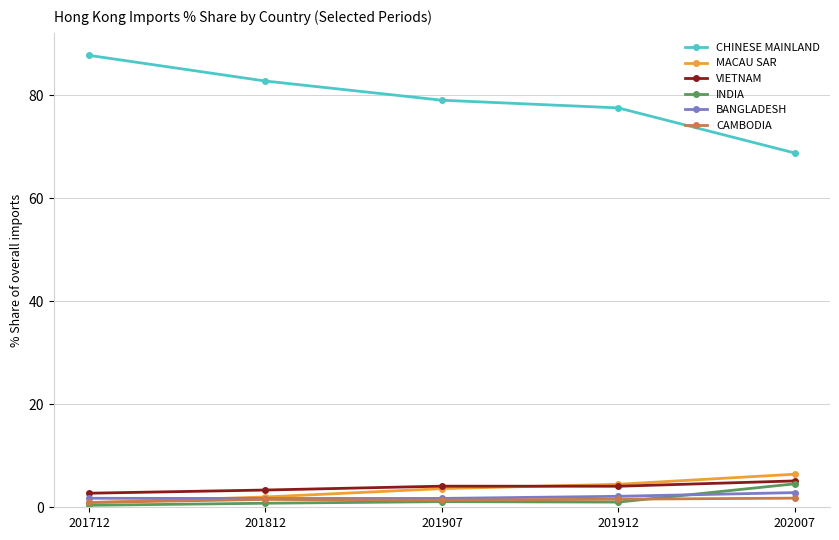

Which series has the largest total across all categories?

CHINESE MAINLAND